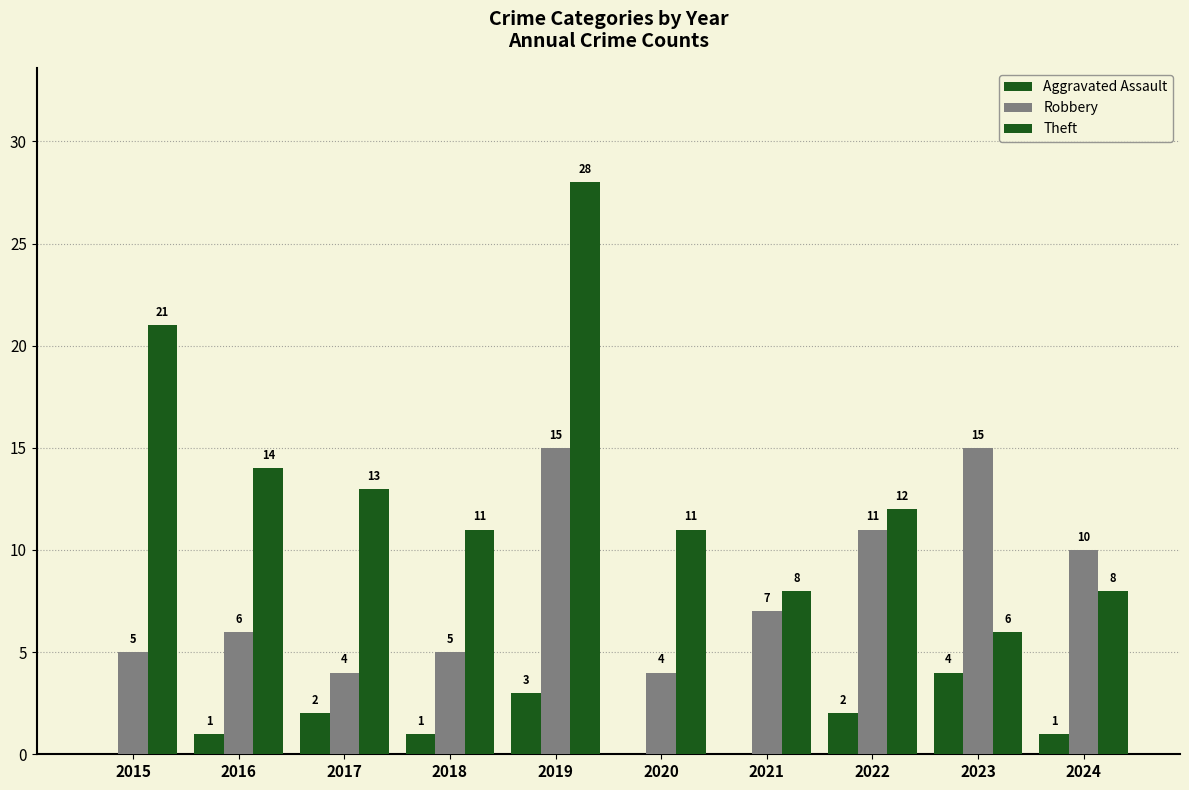

What is the approximate value of Theft at 2019, to the nearest 10?

30